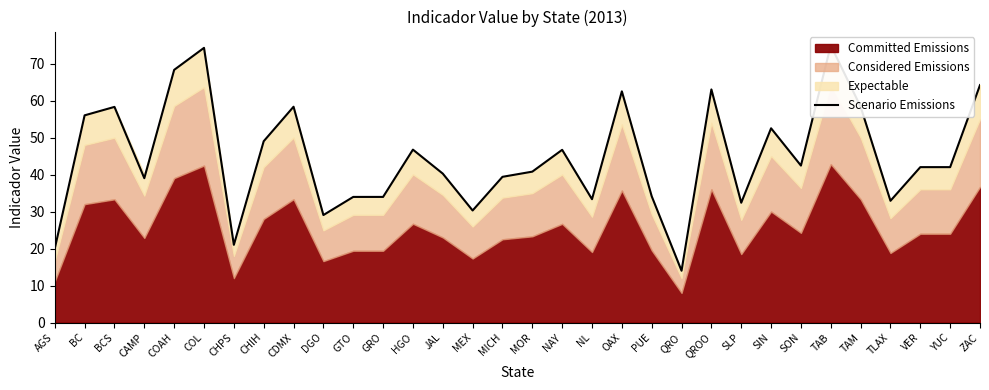

How many values are below 42?

15